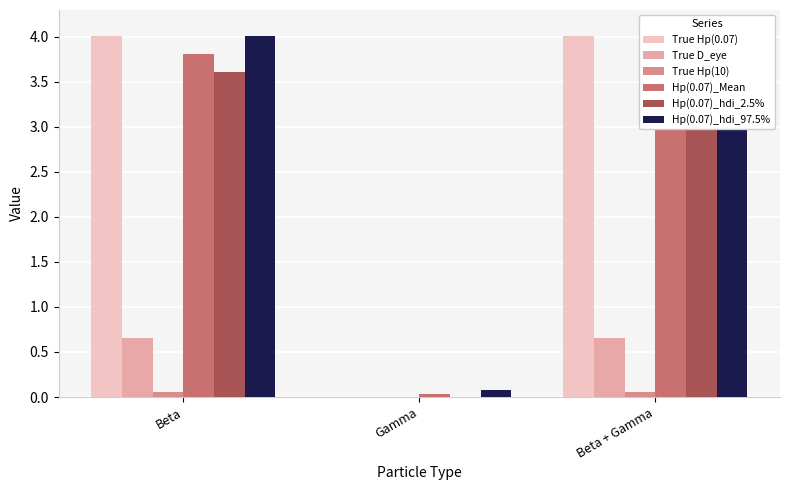

Which series has the widest spread of values?

Hp(0.07)_hdi_97.5%